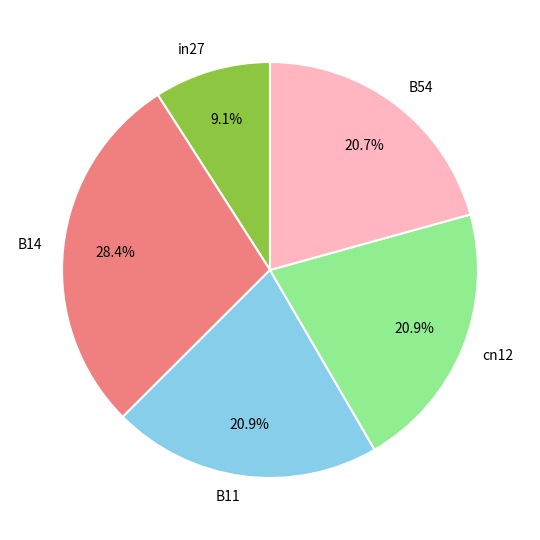

Which slice is the largest?

B14